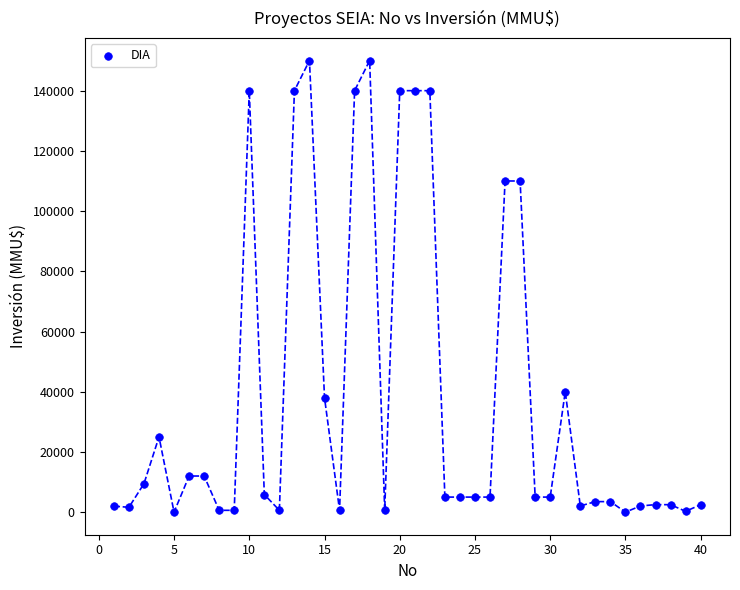

What is the range of Y values (max minus min)?

150000